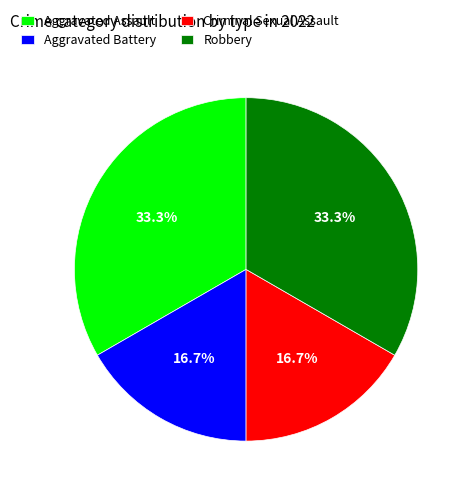

What is the total percentage of Aggravated Battery and Aggravated Assault?

50.0%